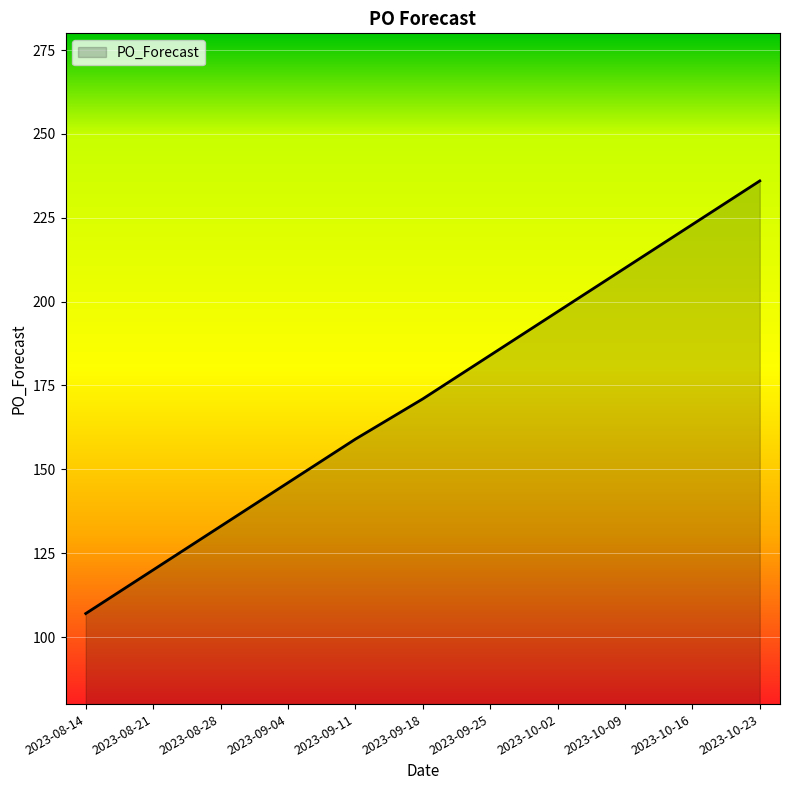

Which label corresponds to the smallest value in the chart?

2023-08-14